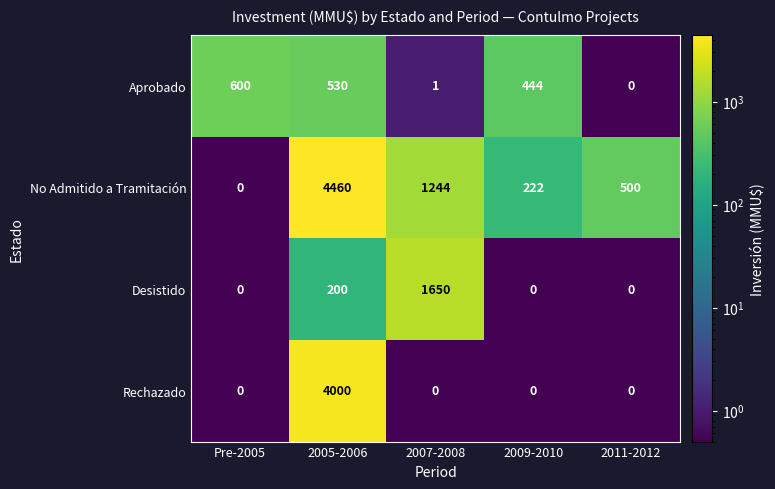

The No Admitido a Tramitación series shows -2111 at Pre-2005. True or false?

False